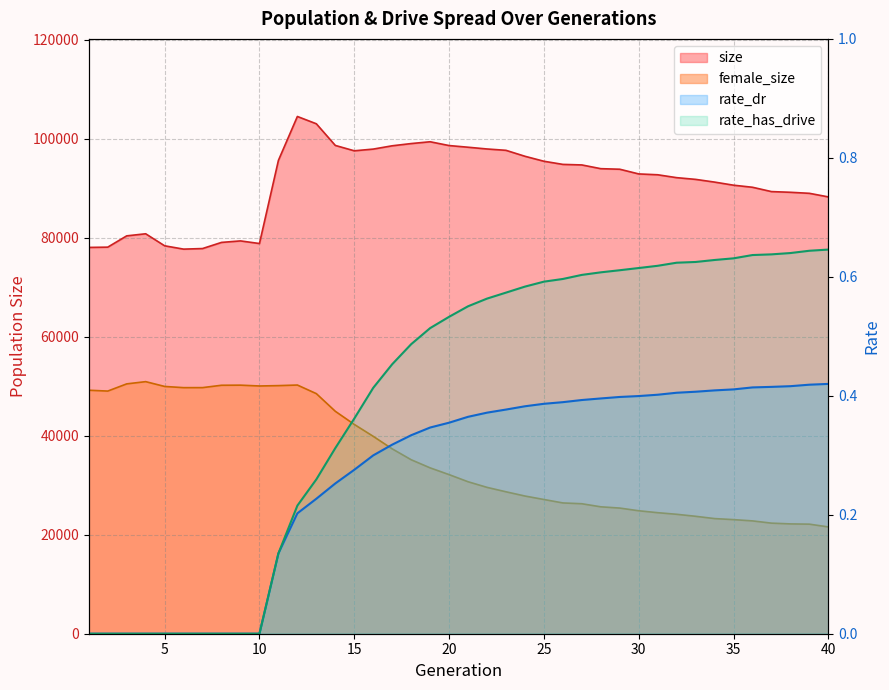

At how many categories does at least one series exceed 76368?

40